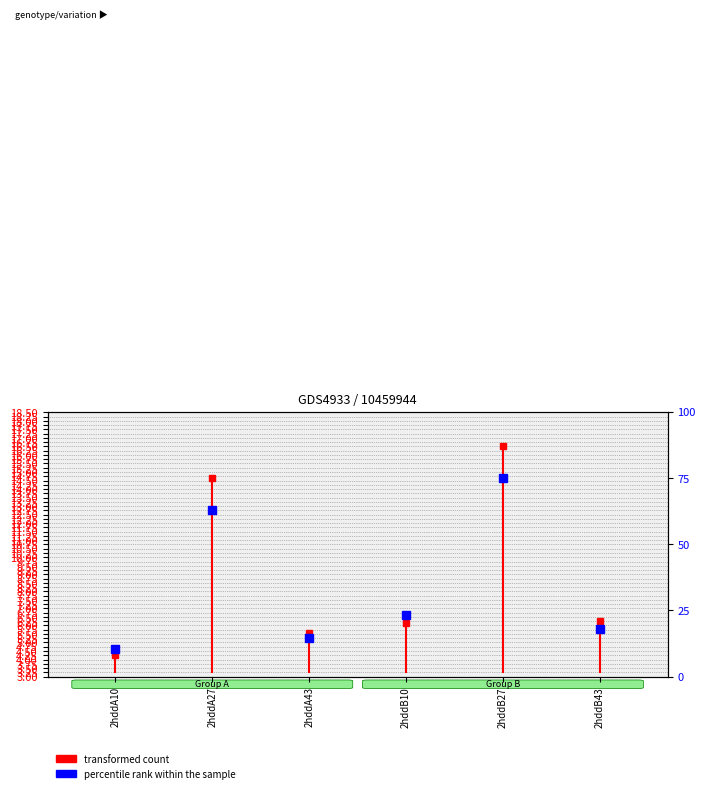

What is the minimum value shown in the chart?

10.3